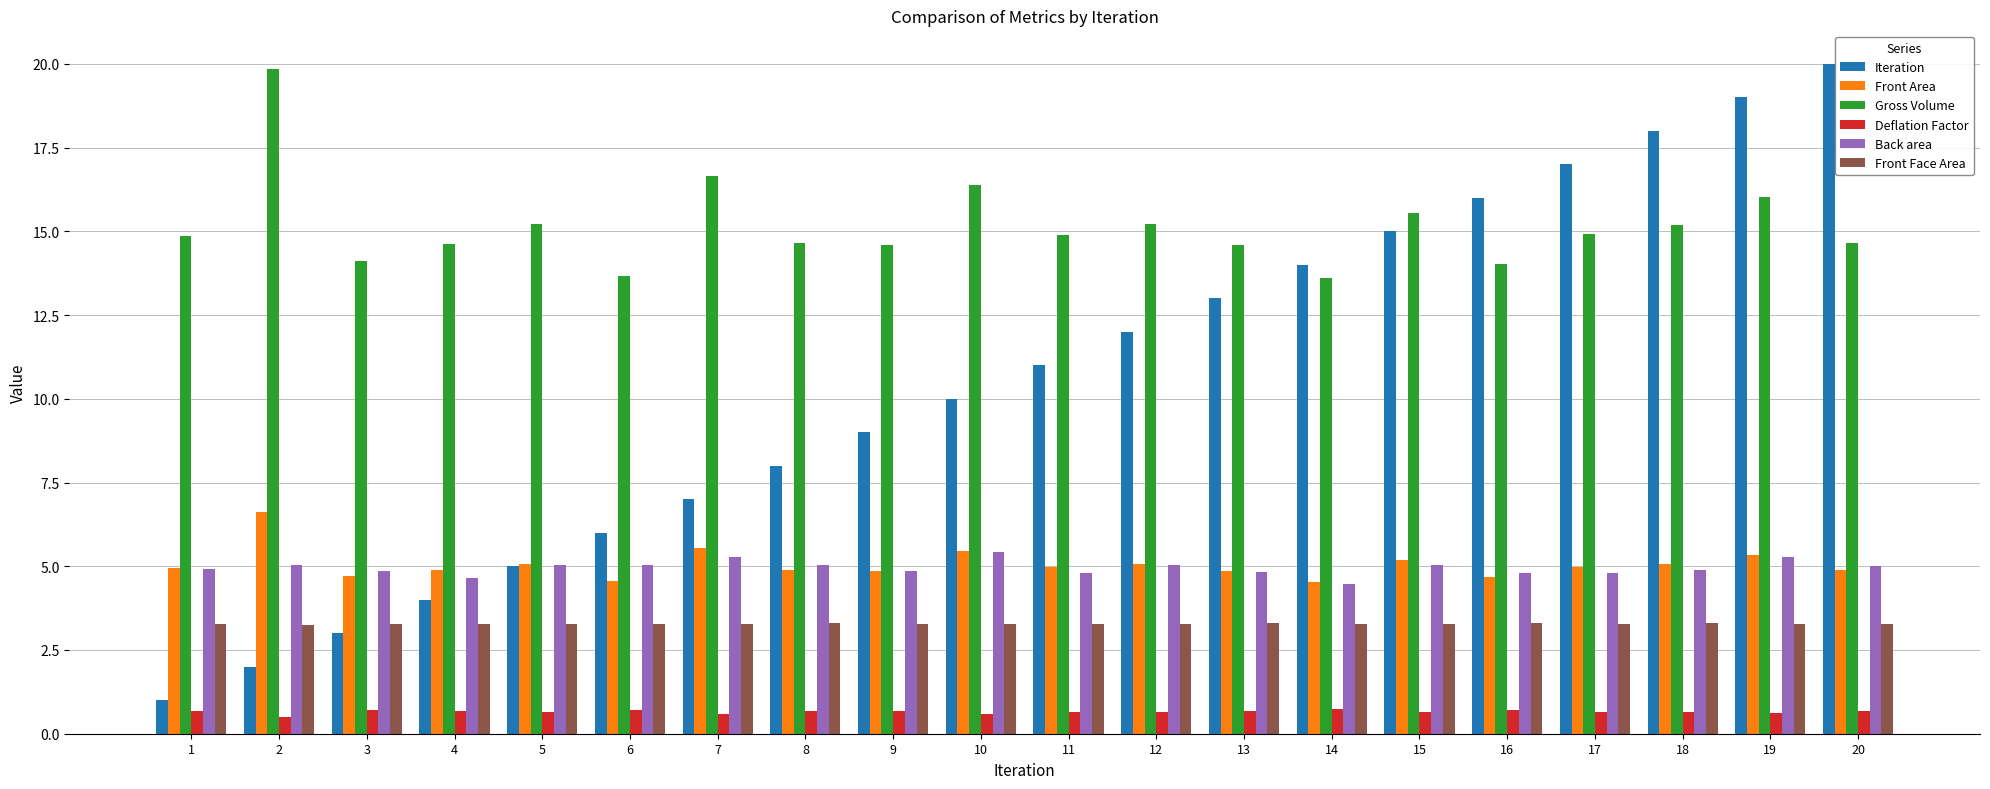

What is the spread (max minus min) of values at 8?

14.0